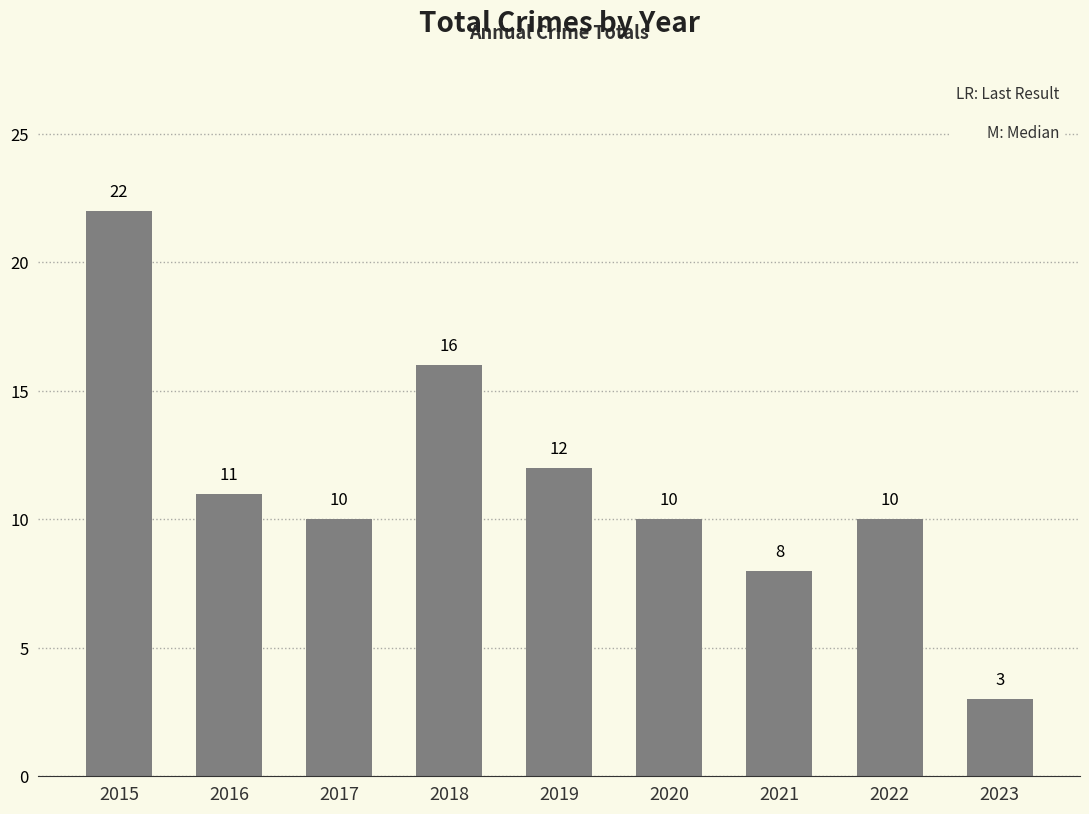

At which label does the data first exceed 10?

2015